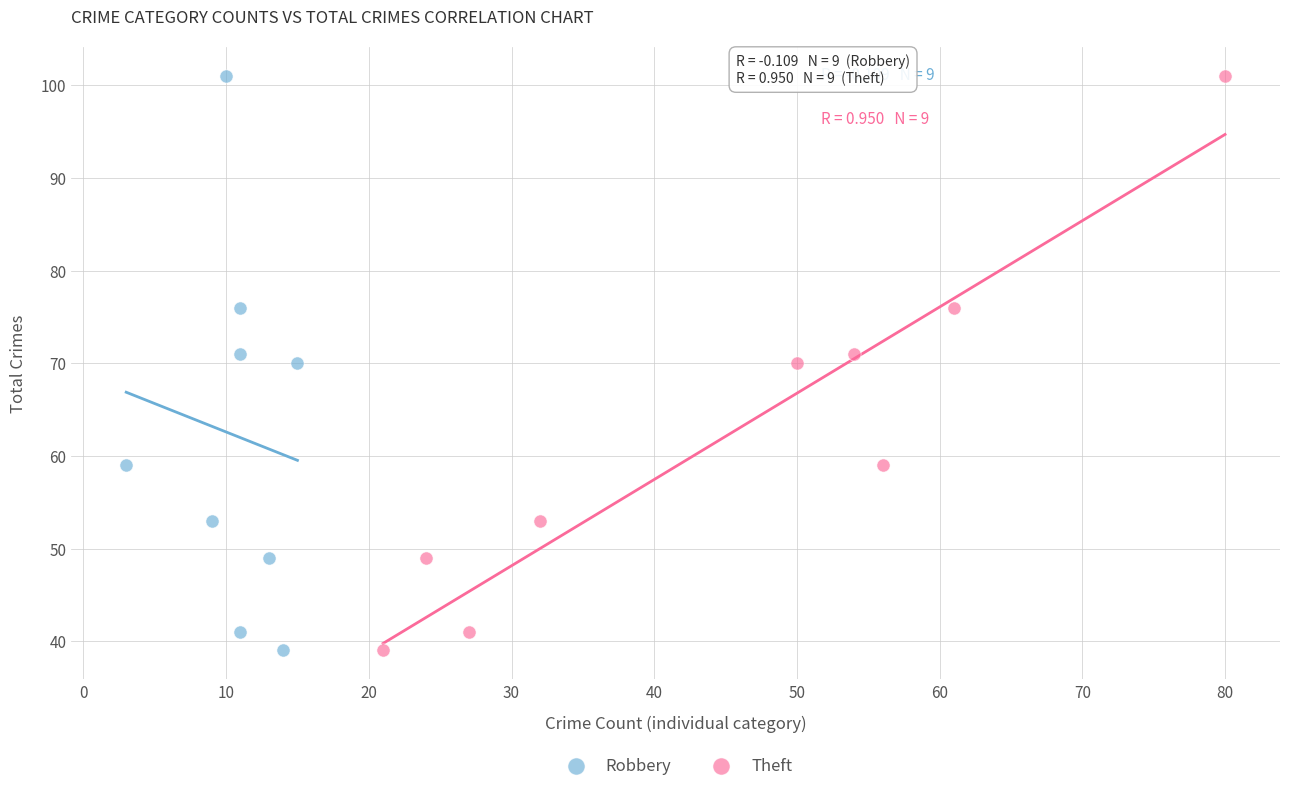

What are all the series names shown in the legend?

Robbery, Theft